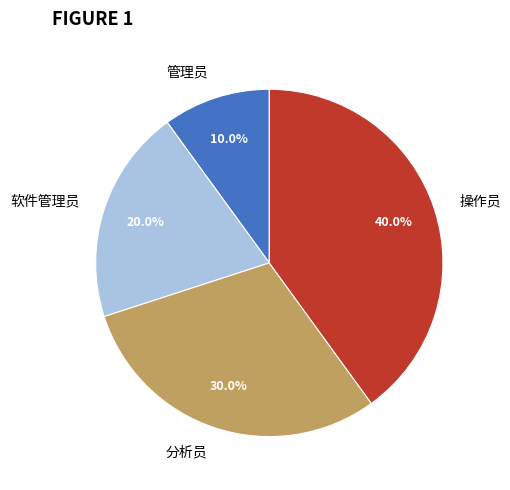

Is 操作员 the majority of the pie?

No